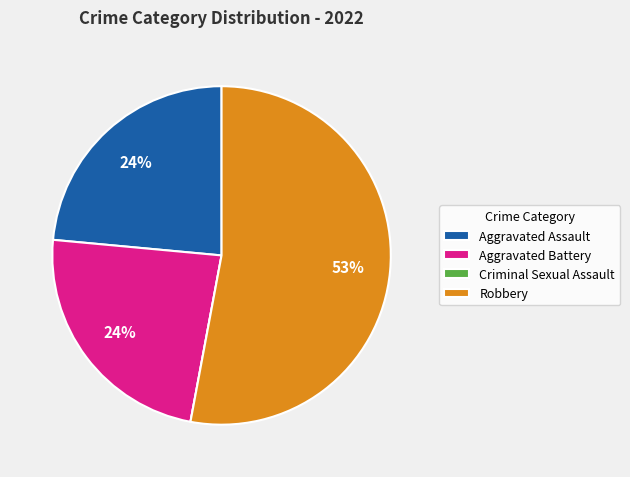

Which category has the biggest portion of the pie?

Robbery